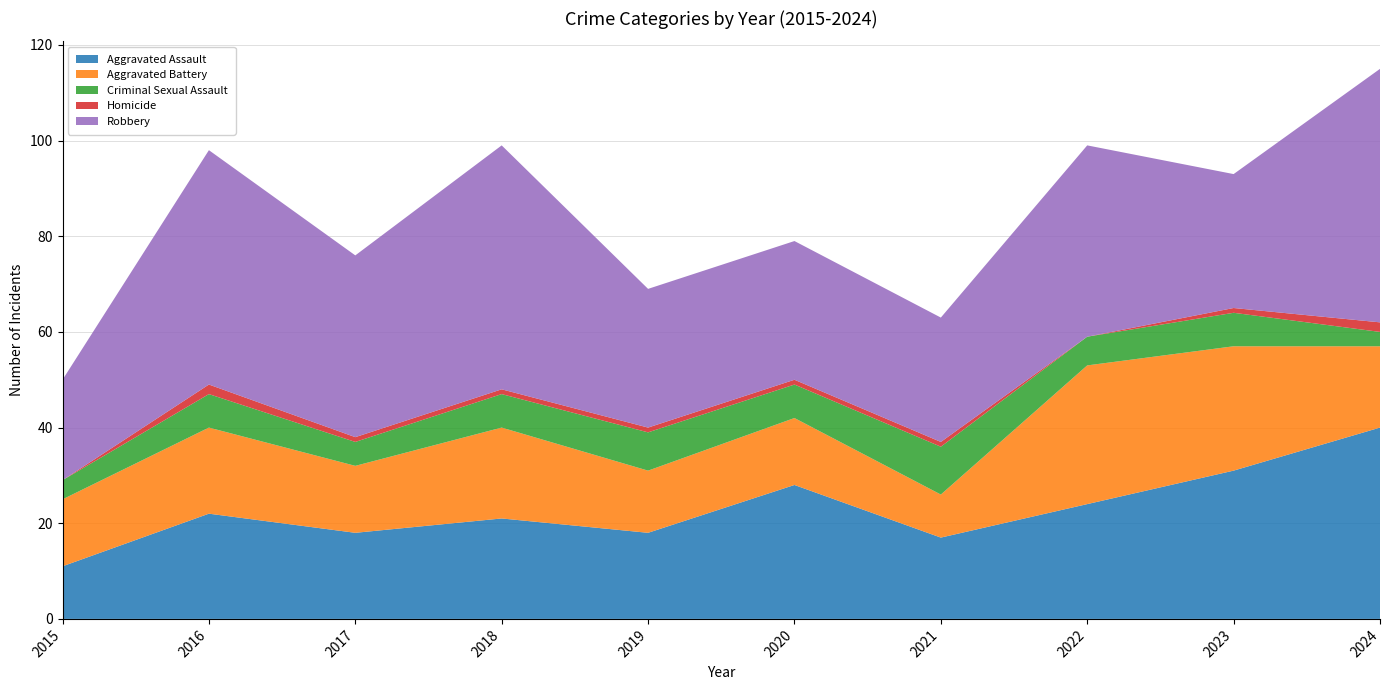

Reading left to right, what are all the values shown in this chart?

Aggravated Assault: 2015=11	2016=22	2017=18	2018=21	2019=18	2020=28	2021=17	2022=24	2023=31	2024=40
Aggravated Battery: 2015=14	2016=18	2017=14	2018=19	2019=13	2020=14	2021=9	2022=29	2023=26	2024=17
Criminal Sexual Assault: 2015=4	2016=7	2017=5	2018=7	2019=8	2020=7	2021=10	2022=6	2023=7	2024=3
Homicide: 2015=0	2016=2	2017=1	2018=1	2019=1	2020=1	2021=1	2022=0	2023=1	2024=2
Robbery: 2015=21	2016=49	2017=38	2018=51	2019=29	2020=29	2021=26	2022=40	2023=28	2024=53